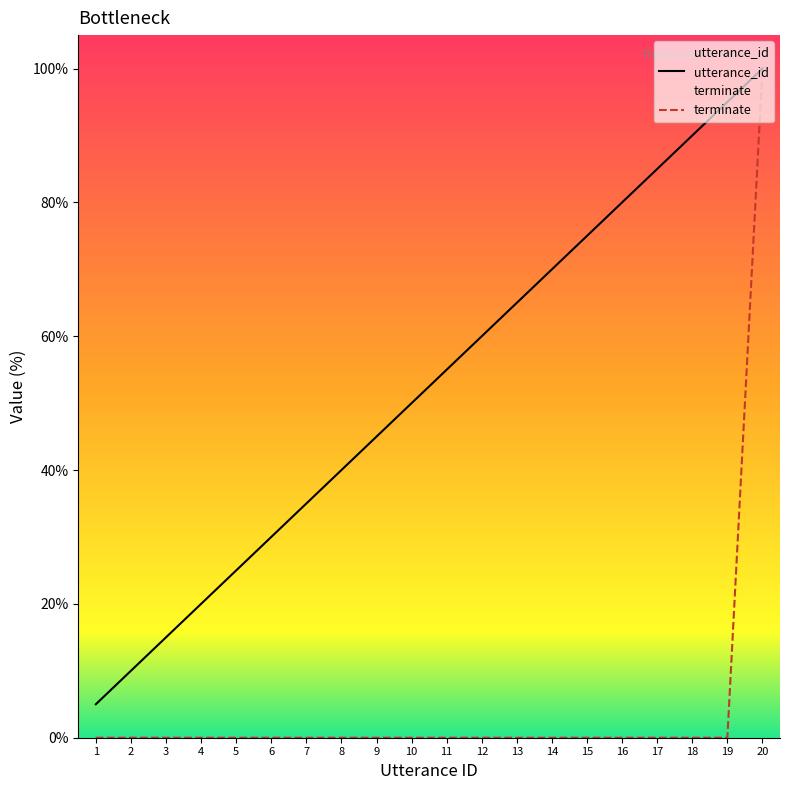

Reading right to left, list all the values displayed in this chart.

utterance_id: 100.0	95.0	90.0	85.0	80.0	75.0	70.0	65.0	60.0	55.0	50.0	45.0	40.0	35.0	30.0	25.0	20.0	15.0	10.0	5.0
terminate: 100.0	0.0	0.0	0.0	0.0	0.0	0.0	0.0	0.0	0.0	0.0	0.0	0.0	0.0	0.0	0.0	0.0	0.0	0.0	0.0